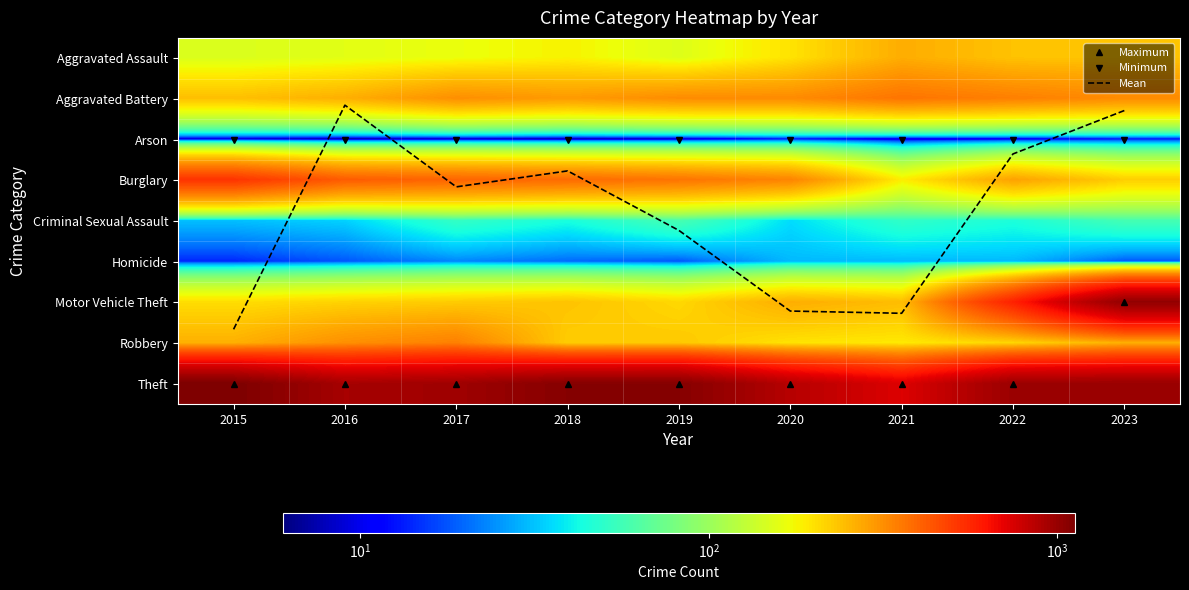

How many data points in Motor Vehicle Theft are above 236?

4